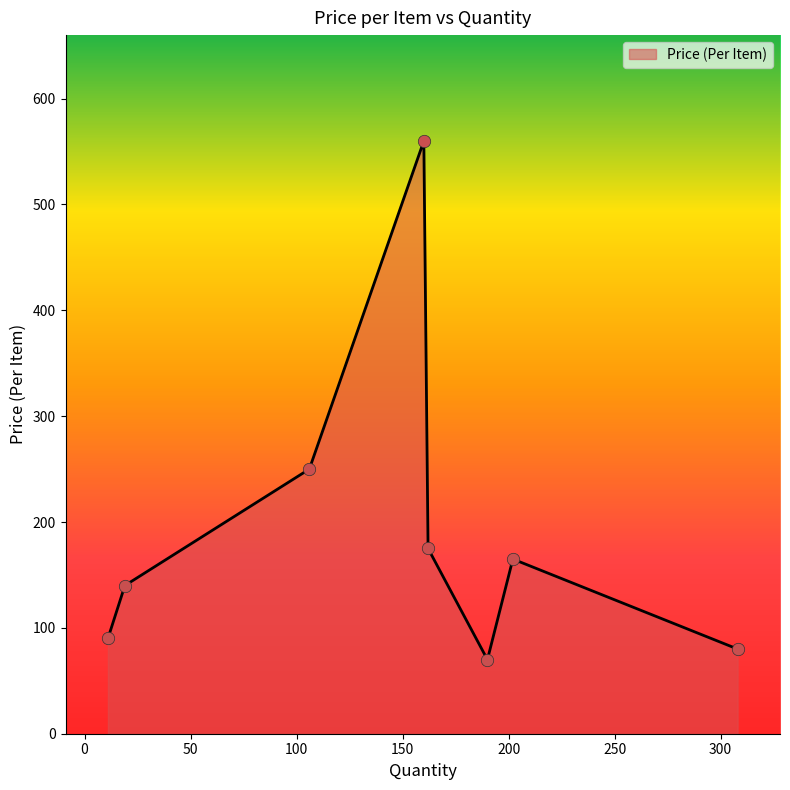

True or false: the data has more than 2 interior local peaks.

False